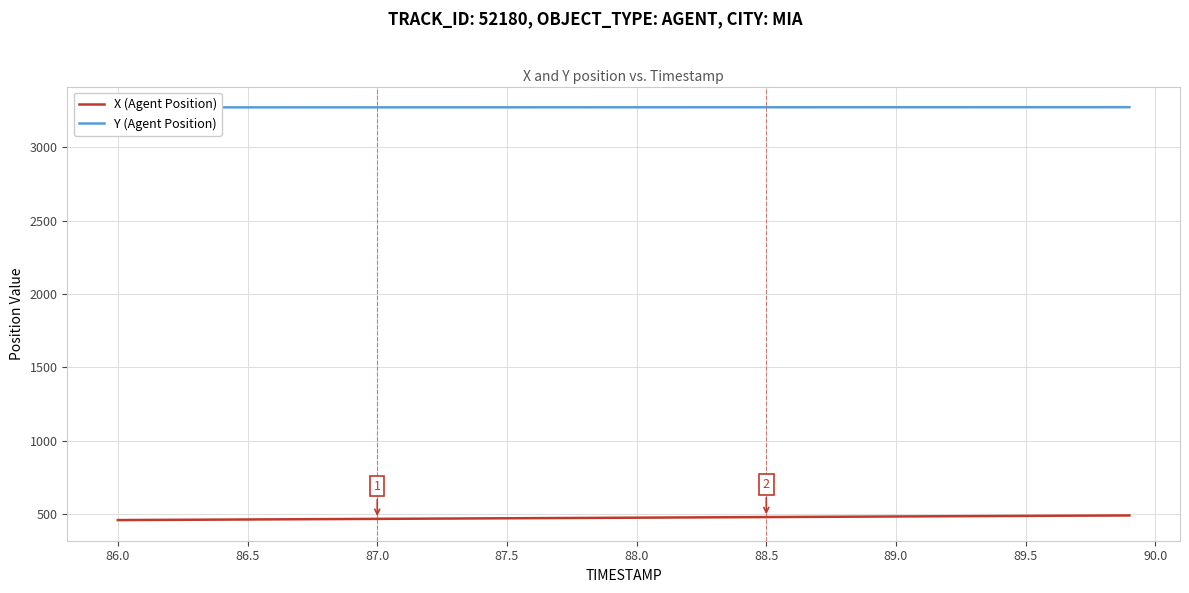

Reading left to right, extract all data points from this chart.

X (Agent Position): 457.5	458.3	459.1	459.9	460.7	461.6	462.4	463.2	464.0	464.8	465.7	466.5	467.3	468.1	468.9	469.8	470.6	471.4	472.2	473.1	473.9	474.7	475.5	476.3	477.2	478.0	478.8	479.6	480.4	481.3	482.1	482.9	483.7	484.5	485.3	486.1	486.8	487.6	488.3	489.1
Y (Agent Position): 3272.7	3272.7	3272.7	3272.8	3272.8	3272.8	3272.9	3272.9	3272.9	3272.9	3273.0	3273.0	3273.1	3273.1	3273.1	3273.1	3273.2	3273.2	3273.2	3273.3	3273.3	3273.3	3273.4	3273.4	3273.4	3273.4	3273.5	3273.5	3273.5	3273.6	3273.6	3273.6	3273.7	3273.7	3273.7	3273.8	3273.8	3273.8	3273.8	3273.9